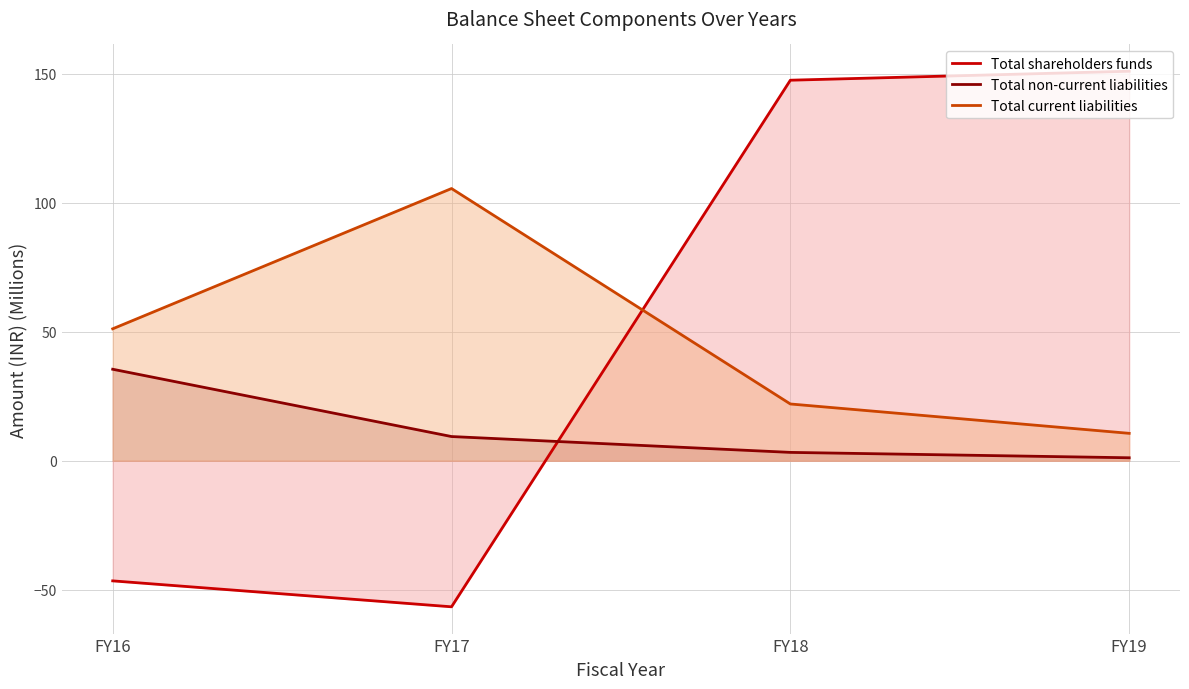

Where is the first local minimum for Total shareholders funds?

FY17